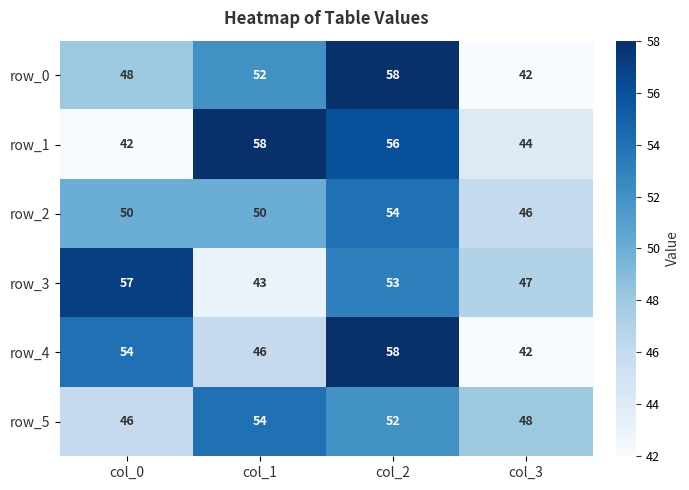

Is the value of row_3 at col_0 greater than the value of row_2 at col_1?

Yes